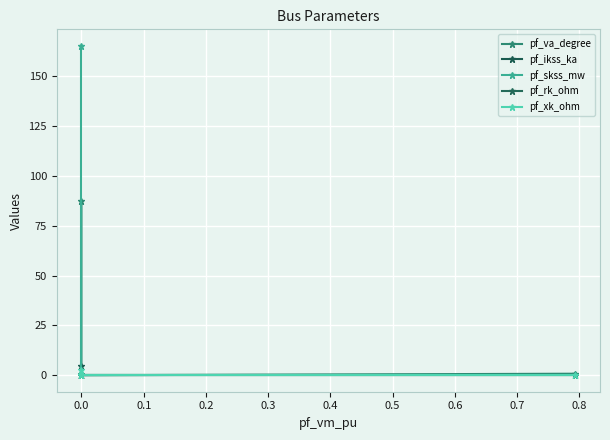

True or false: pf_xk_ohm and pf_va_degree cross at least once.

False